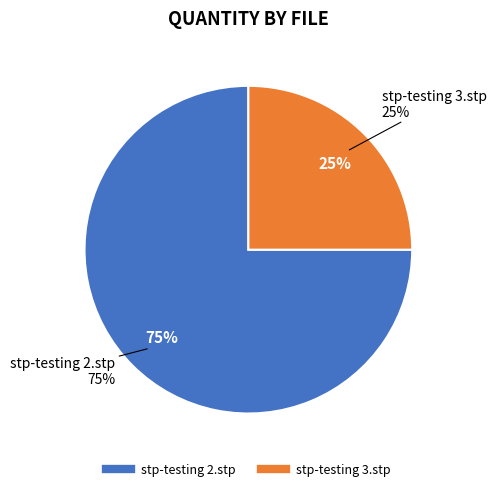

Does any single category account for the majority?

Yes